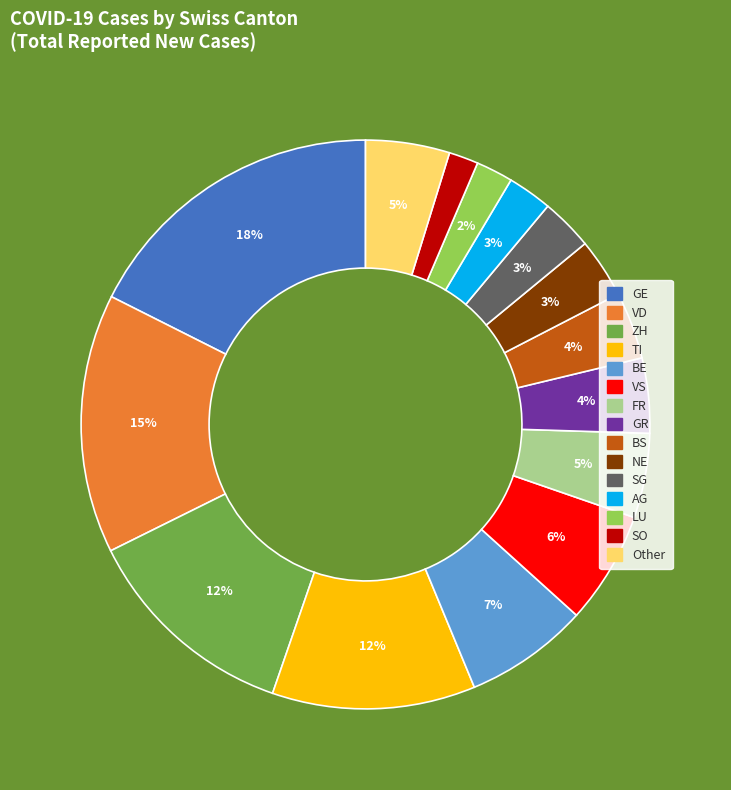

Is there a majority slice in this chart?

No